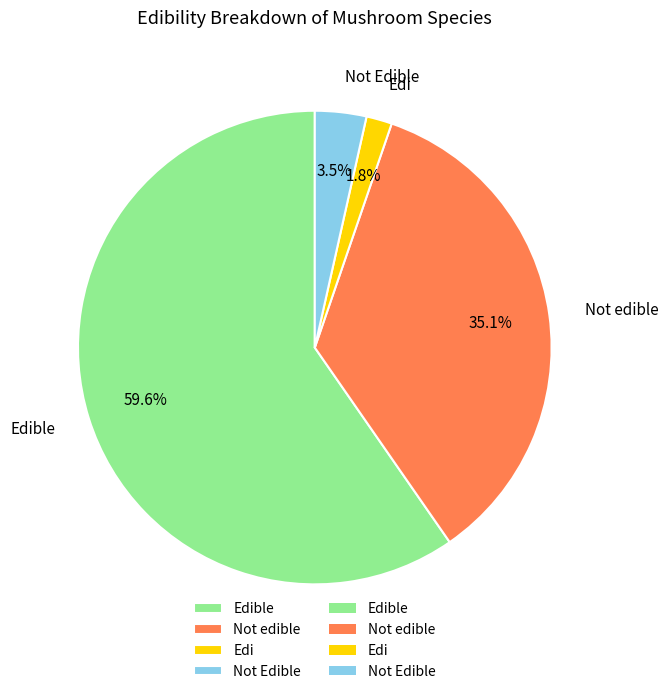

How many segments does this pie chart have?

4